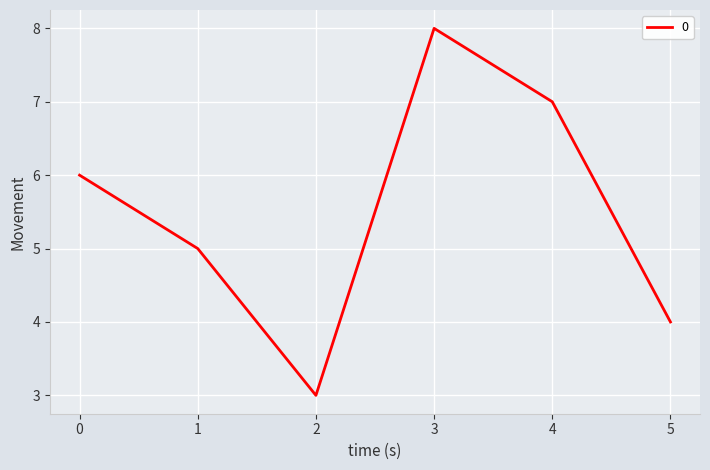

How many lines are shown in the chart?

1